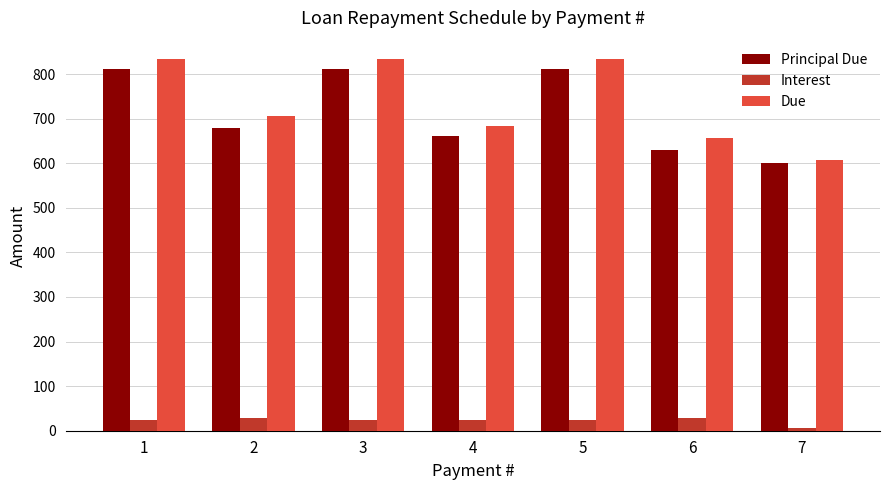

How many groups of bars are there?

7